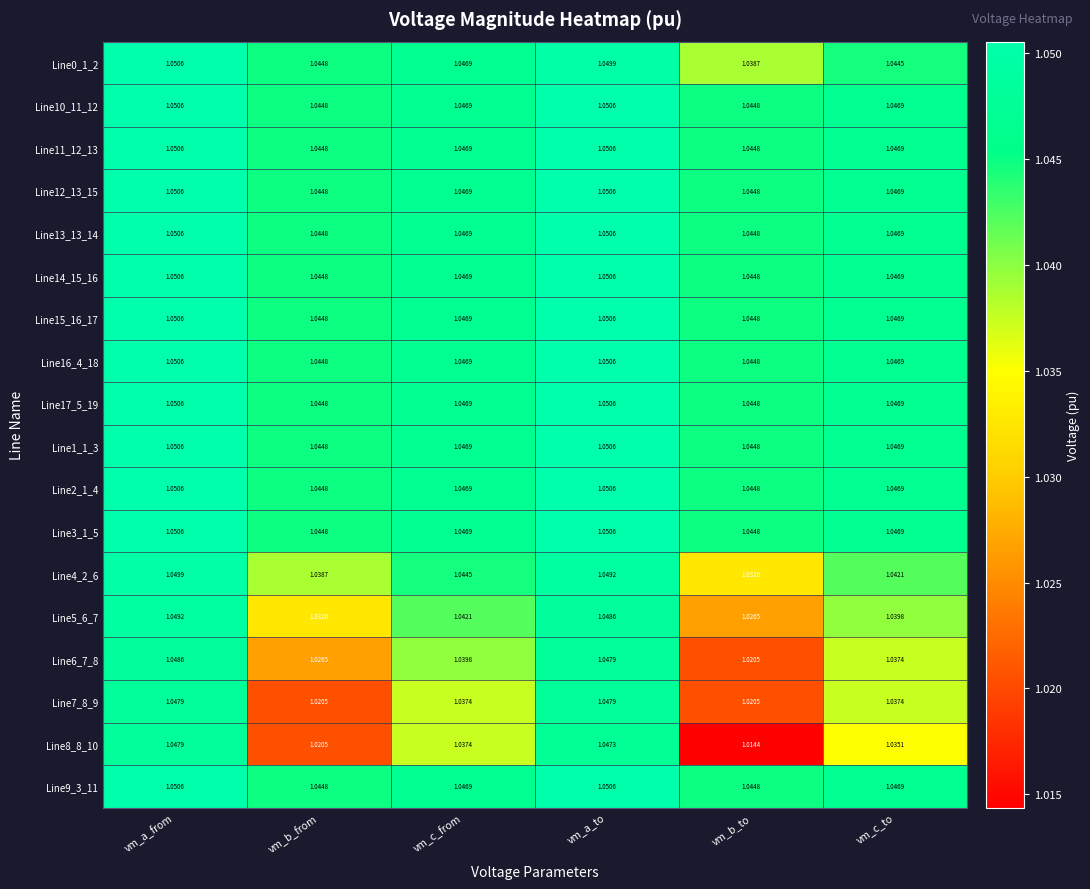

Which category has the lowest value across all series?

vm_b_to